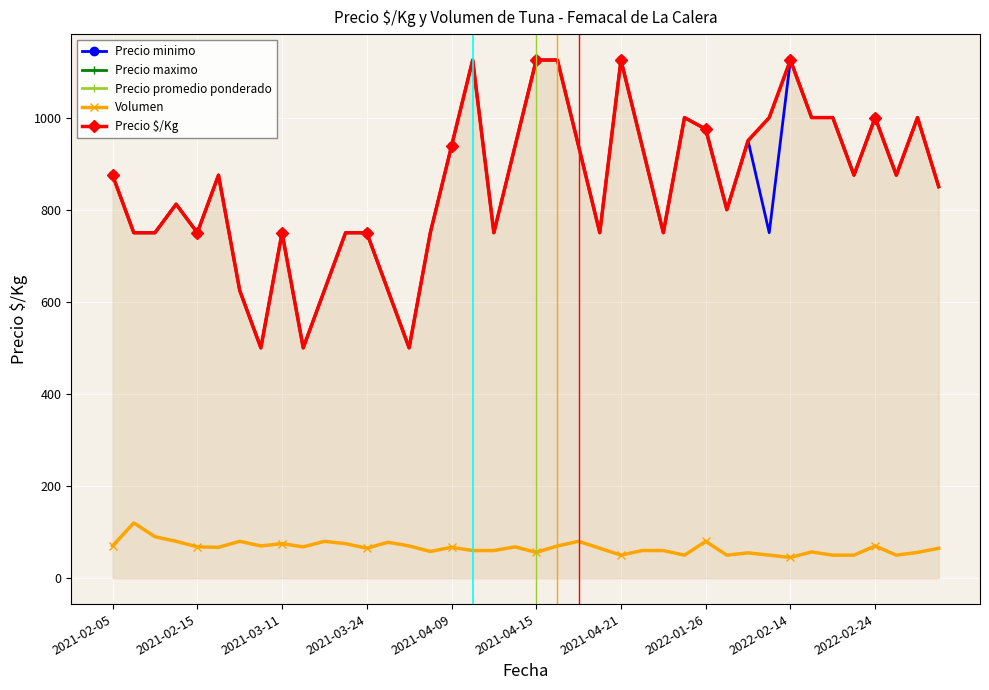

True or false: Precio minimo and Precio maximo intersect in this chart.

False